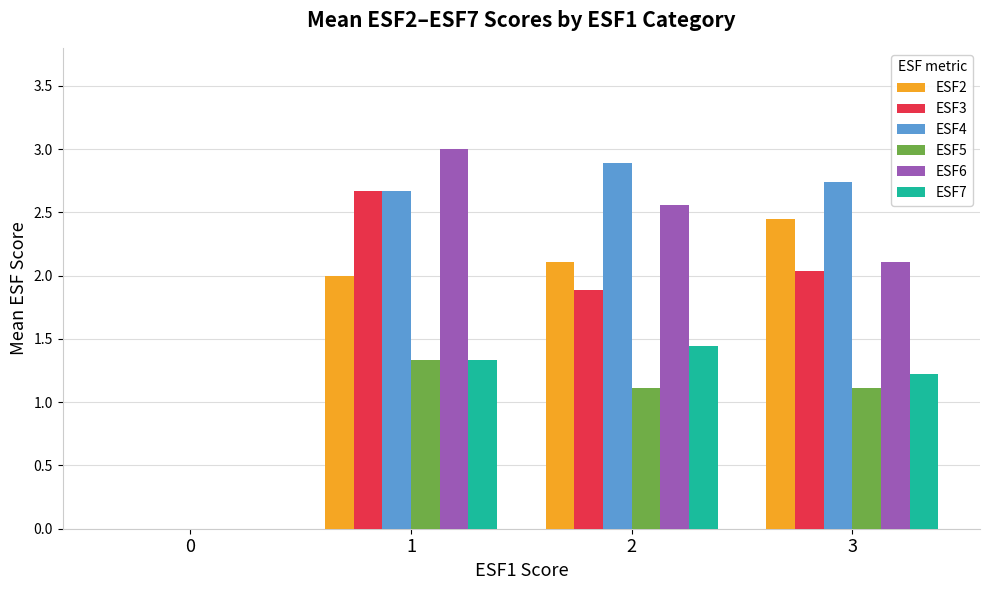

Is it true that ESF5 equals -0.9 at 0?

False